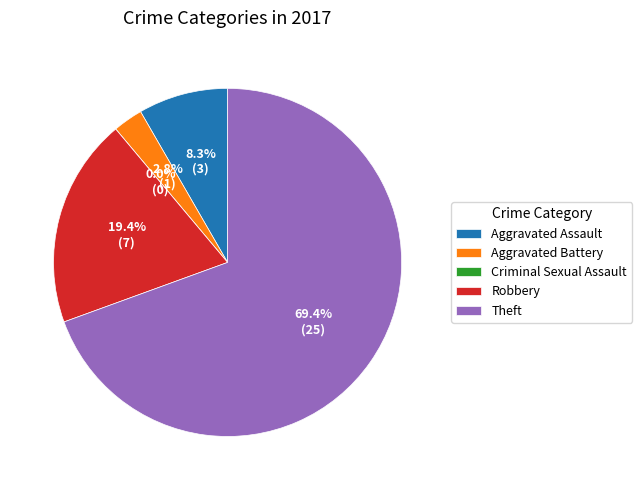

What is the change in value from Aggravated Assault to Theft?

+22